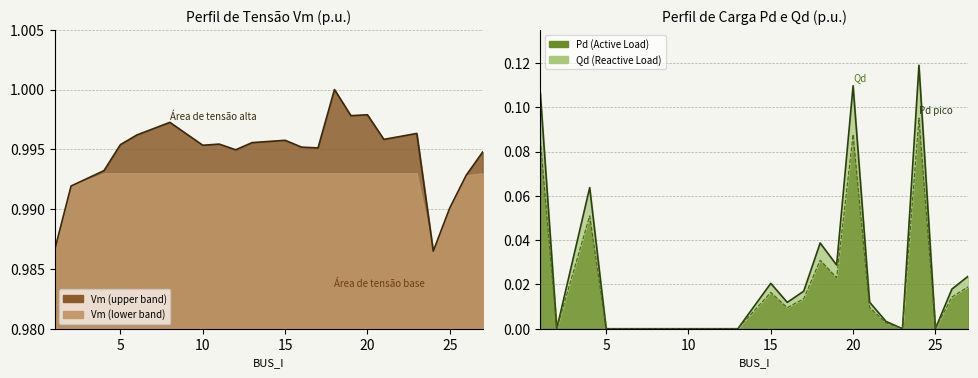

What is the difference between the second highest and minimum values in the Qd series?

0.1